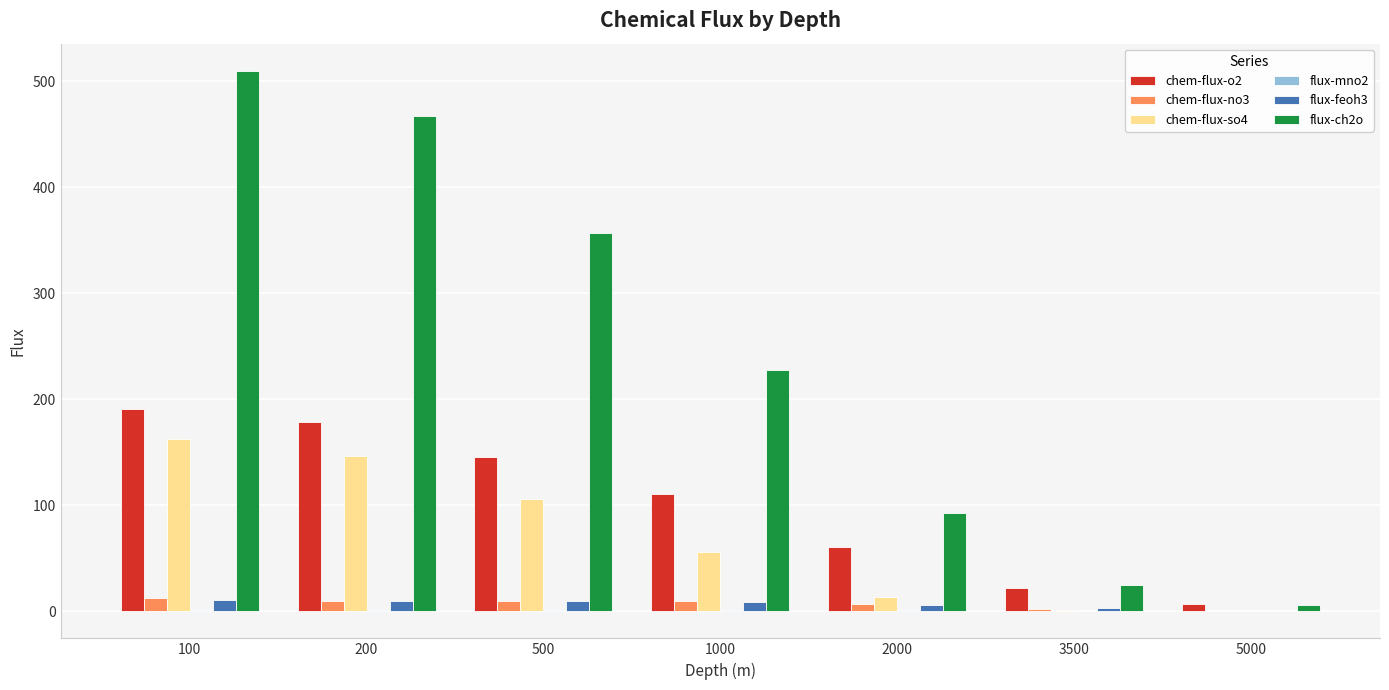

Is it true that chem-flux-o2 equals 274.7 at 100?

False